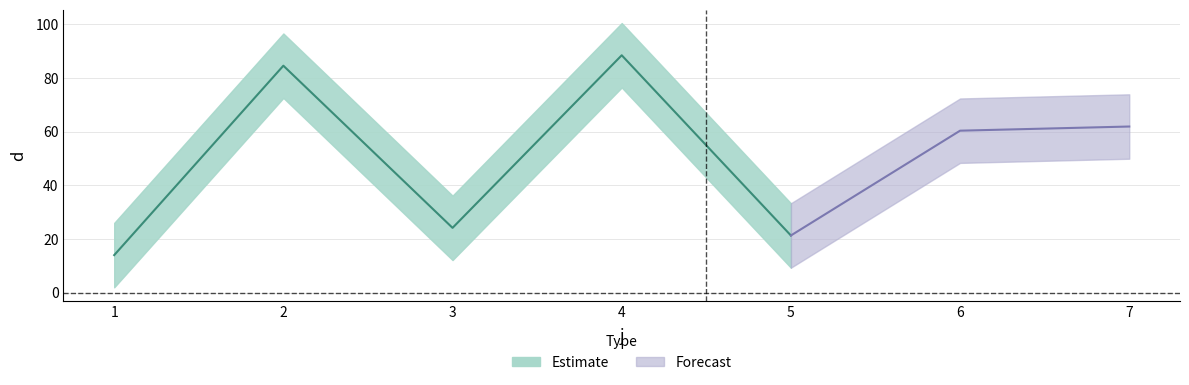

What is the value of the 3rd point from the left?

24.2